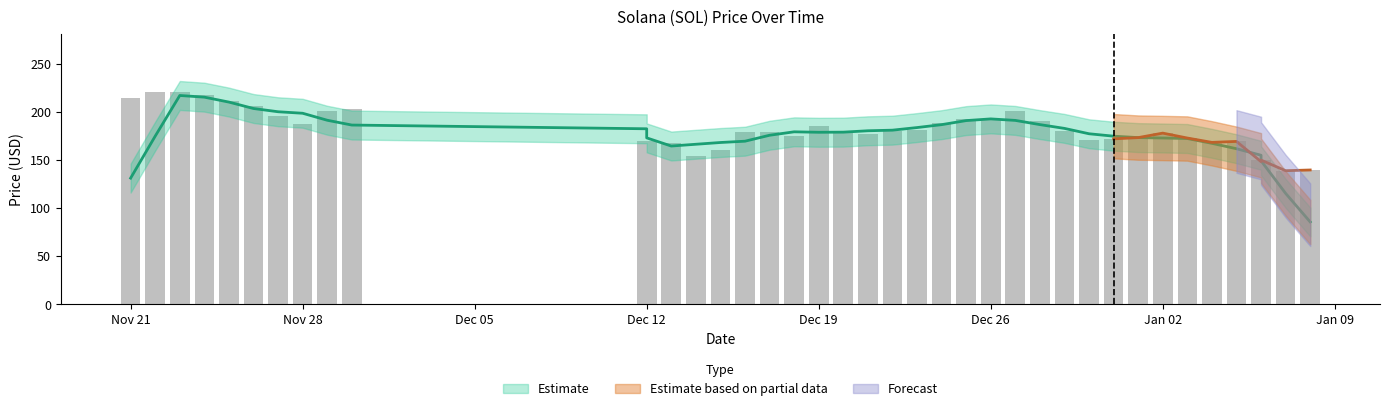

Are the bars grouped side by side (vs. stacked)?

No